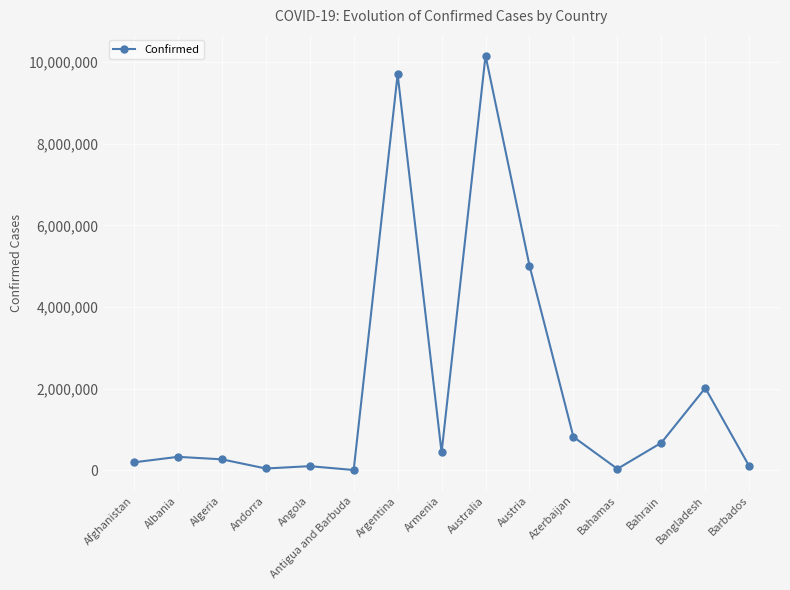

The chart shows a value of 13489808 at Argentina. True or false?

False